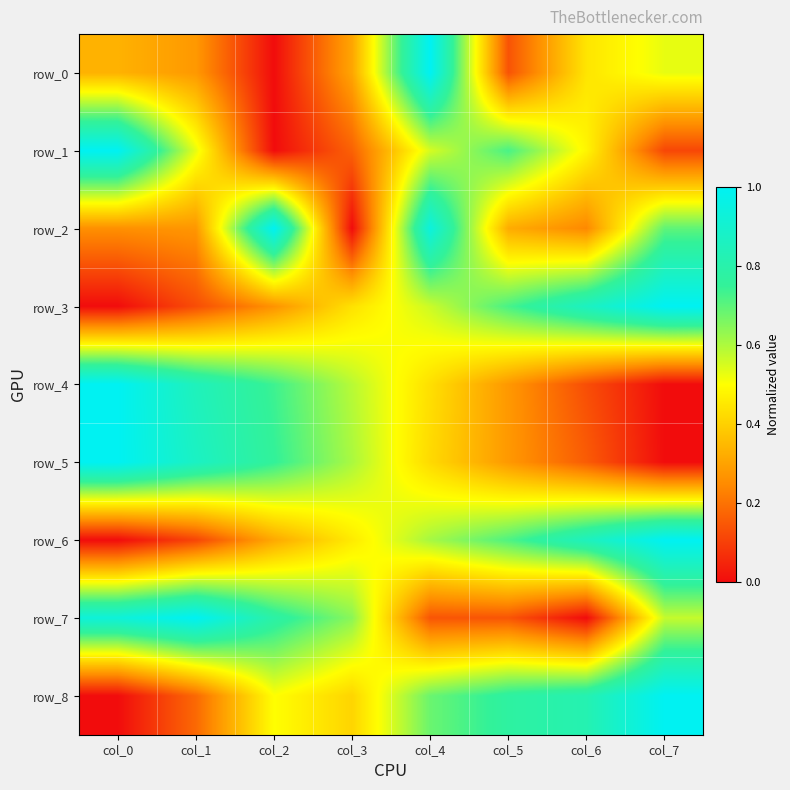

The value of row_1 at col_5 is 1.0. True or false?

False